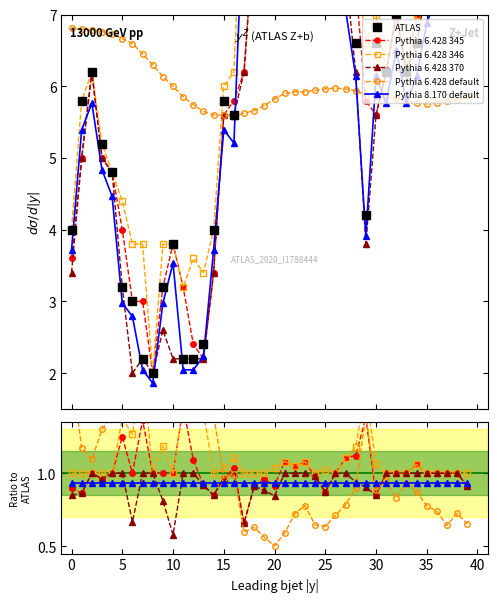

Which series reaches the maximum Y coordinate?

ATLAS